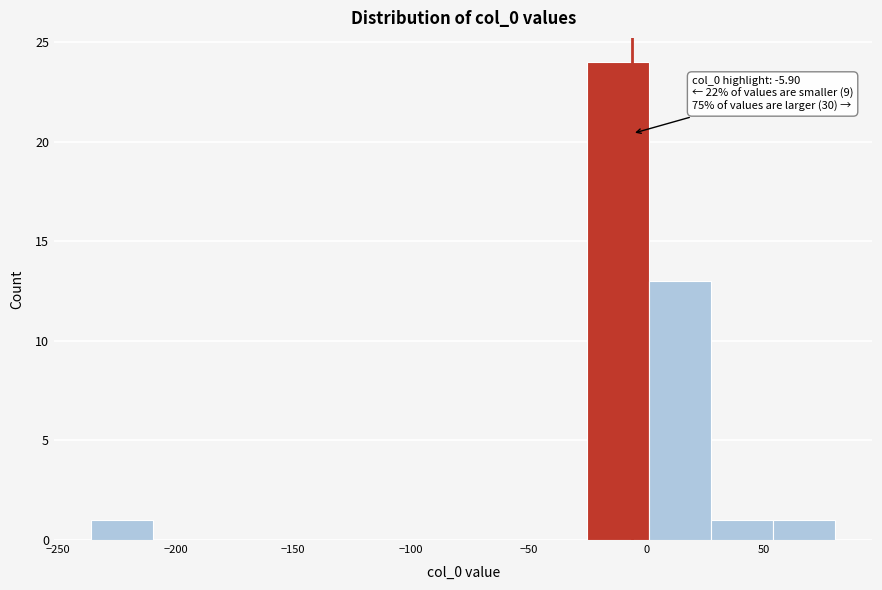

Over which range of the x-axis is the bar tallest?

-25 to 0